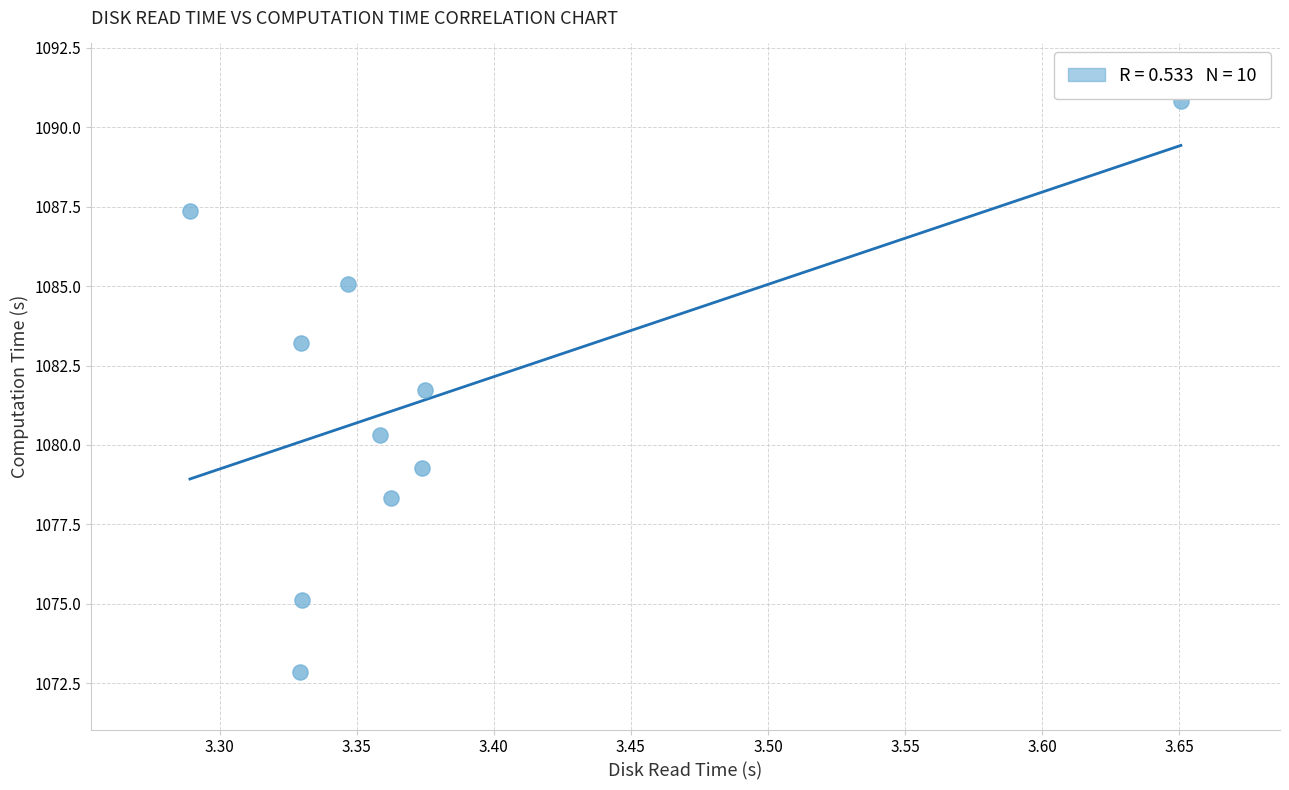

What is the average Y value?

1081.4